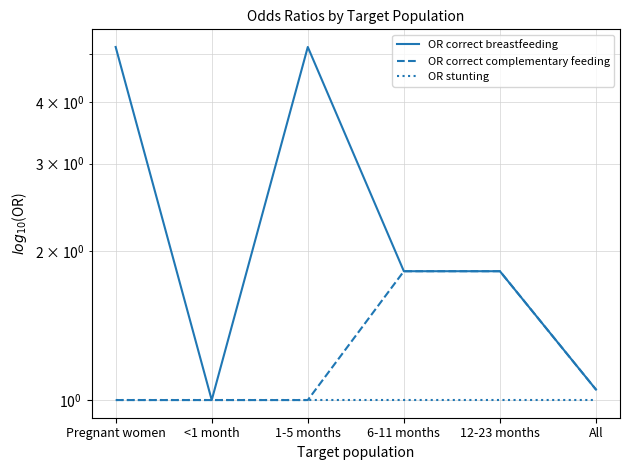

Which has a higher value, Pregnant women or All?

Pregnant women